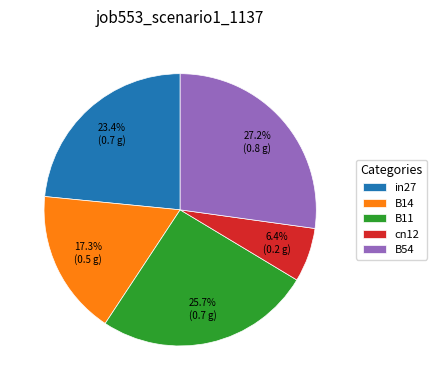

Count the number of slices in the pie.

5